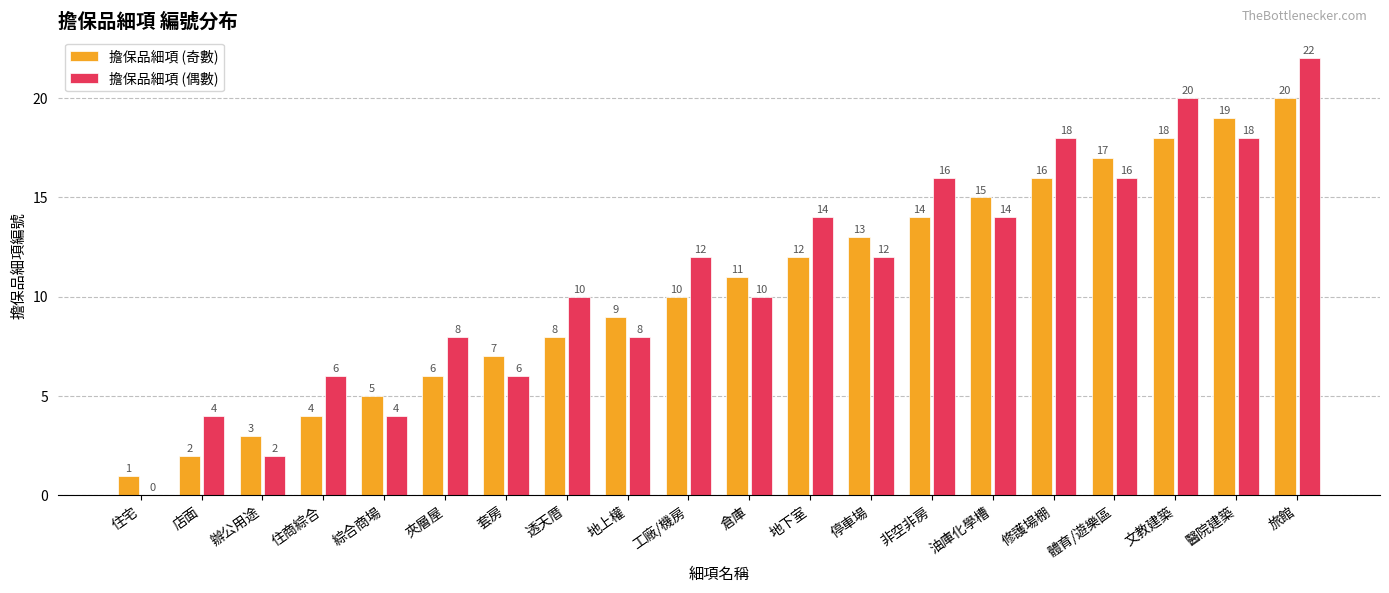

Reading left to right, what are all the values shown in this chart?

擔保品細項 (奇數): 1	2	3	4	5	6	7	8	9	10	11	12	13	14	15	16	17	18	19	20
擔保品細項 (偶數): 0	4	2	6	4	8	6	10	8	12	10	14	12	16	14	18	16	20	18	22